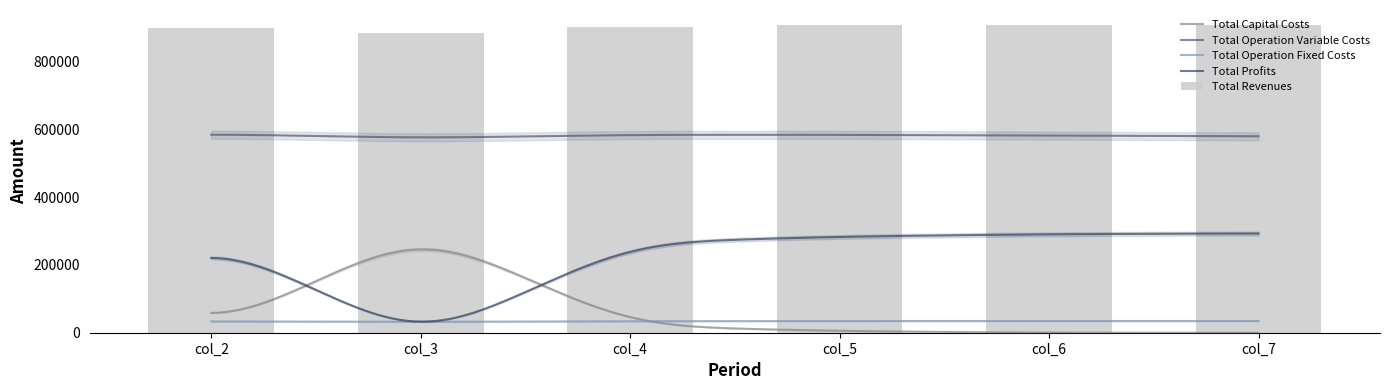

What is the value of the Total Operation Fixed Costs bar at the 3rd from the left?

34047.9